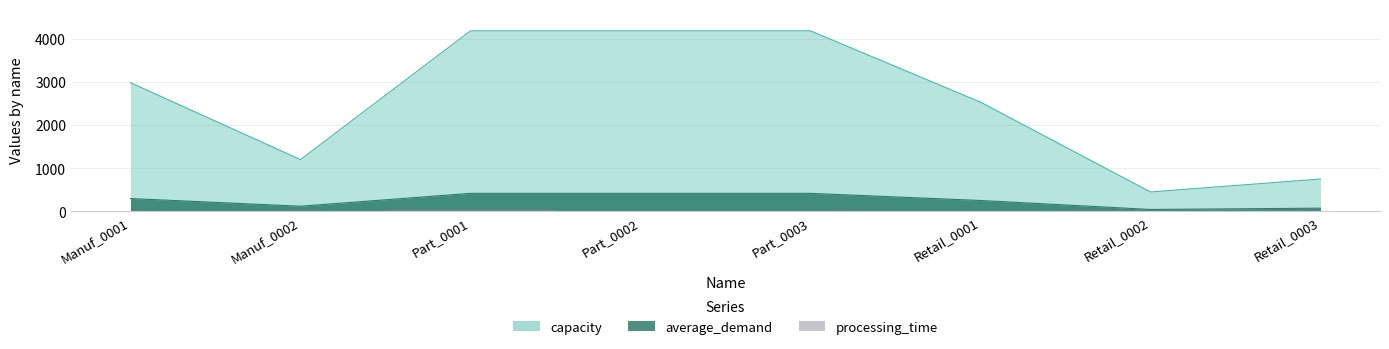

In average_demand, how many points are lower than both neighbors (excluding endpoints)?

2